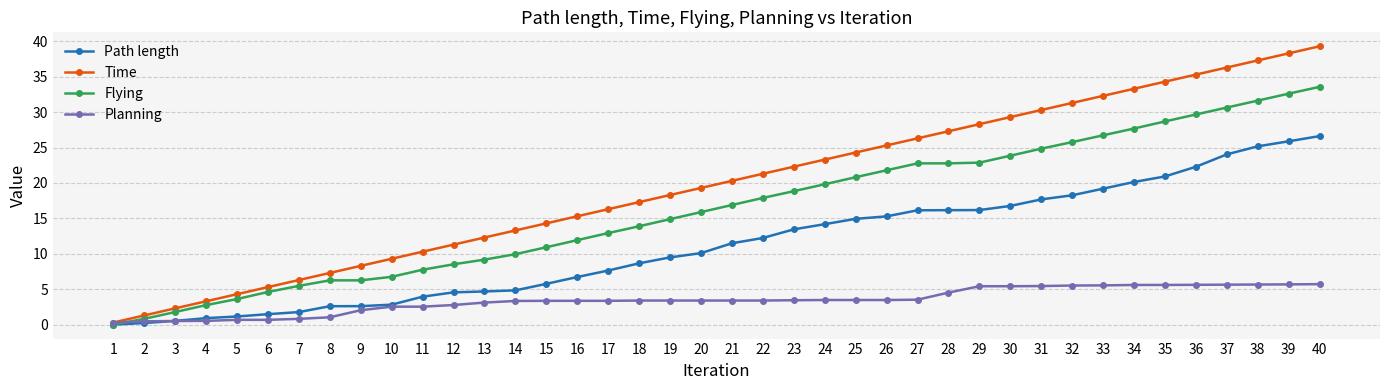

Rank the series at 16 from lowest to highest value.

Planning, Path length, Flying, Time